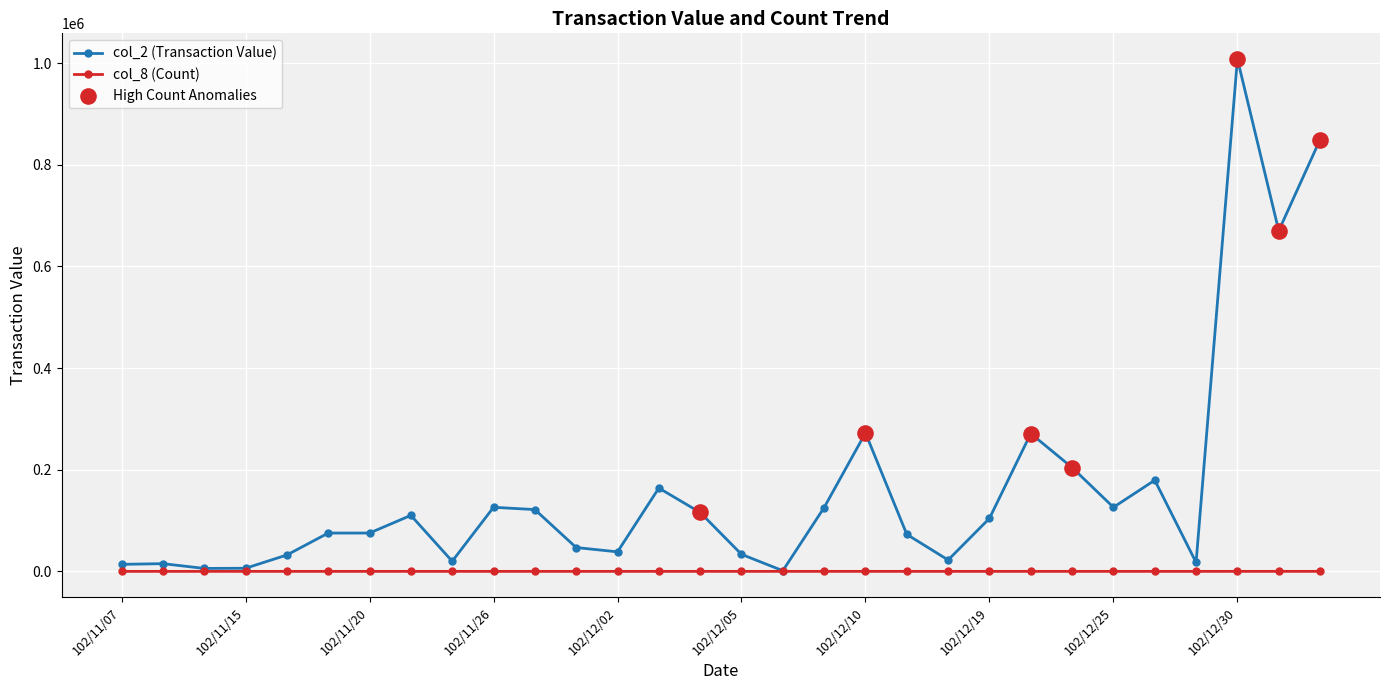

Which series has the largest range (max minus min)?

col_2 (Transaction Value)